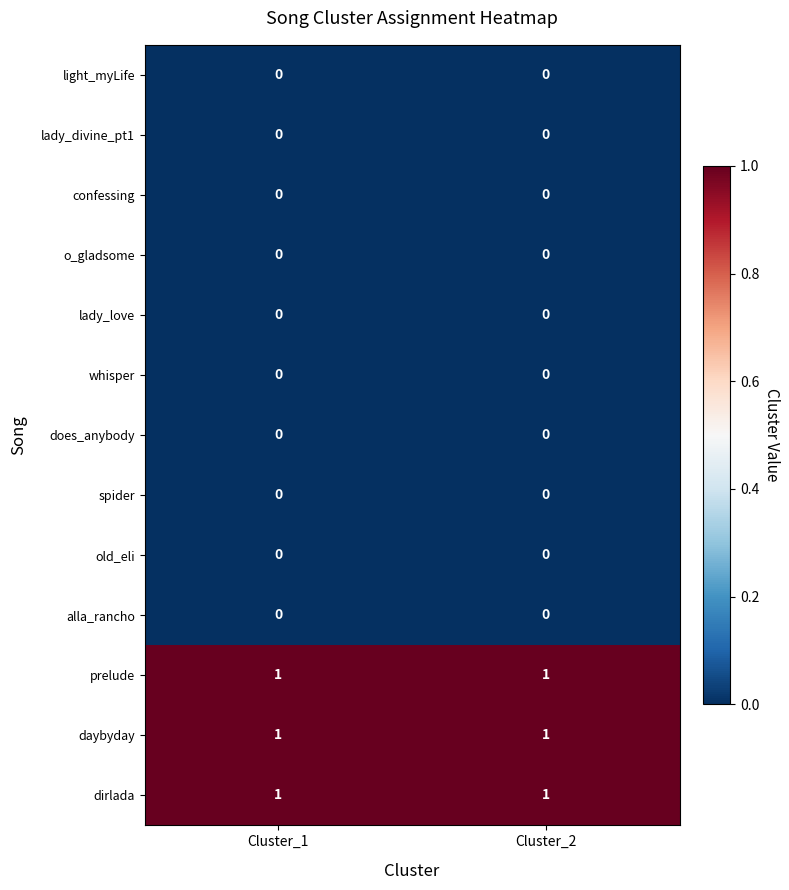

Is it true that prelude equals 1 at Cluster_1?

True